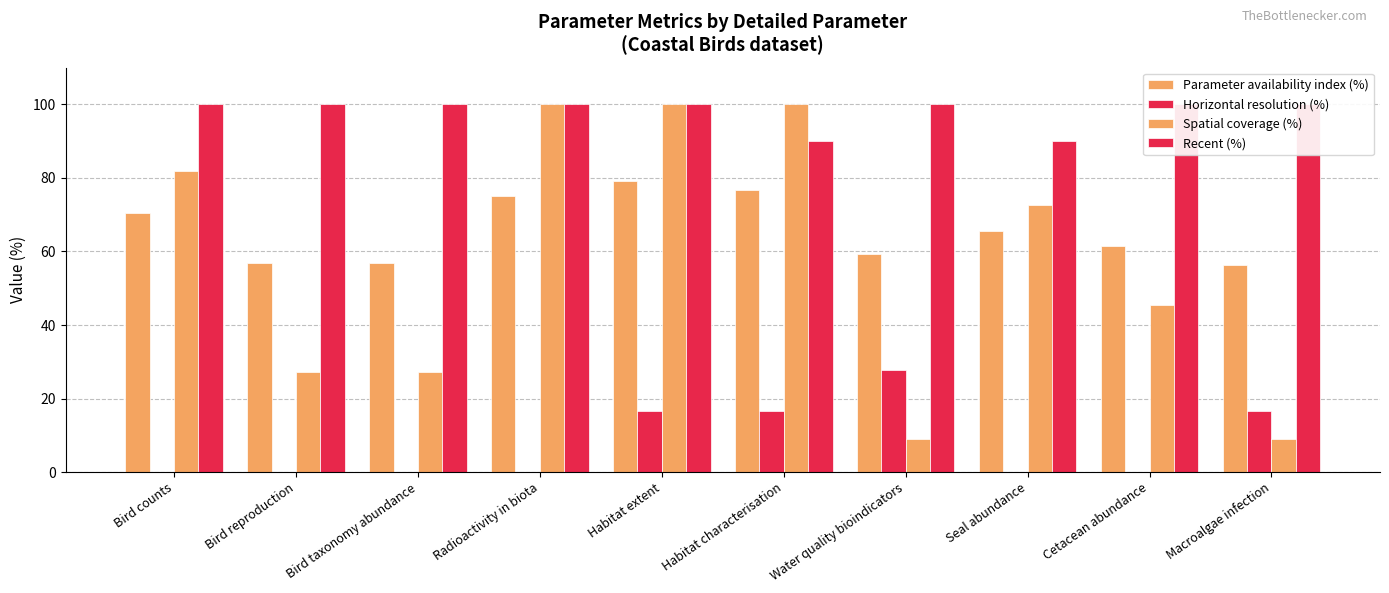

Count the number of data series in this chart.

4